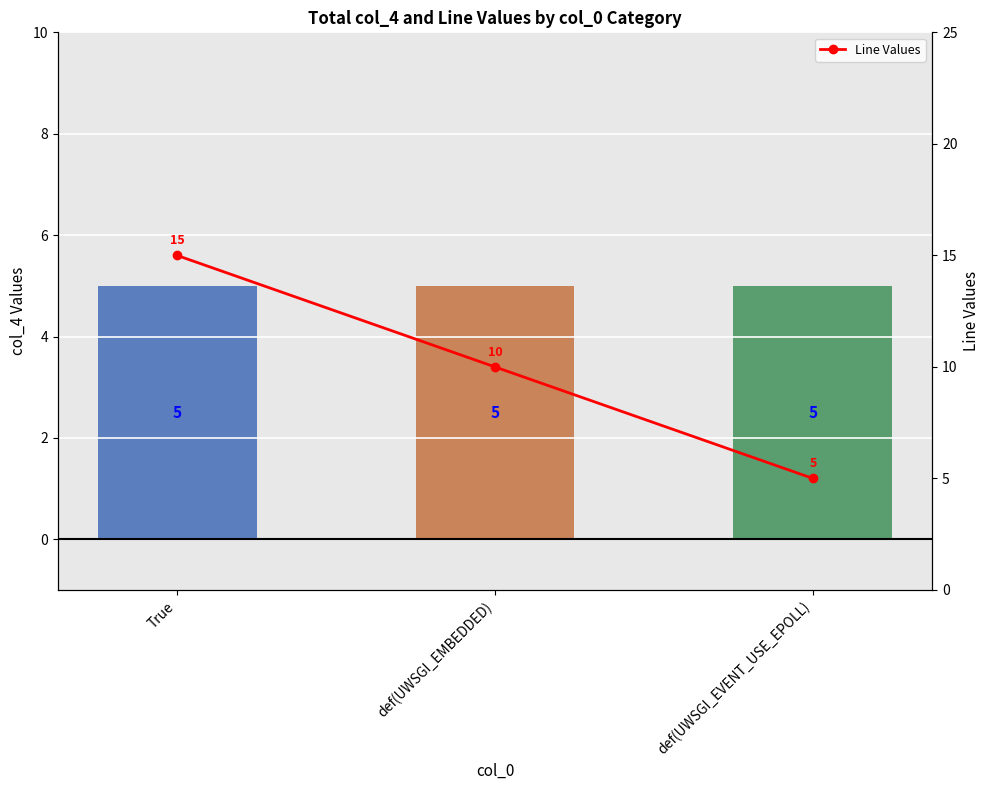

What is the minimum value shown in the chart?

5